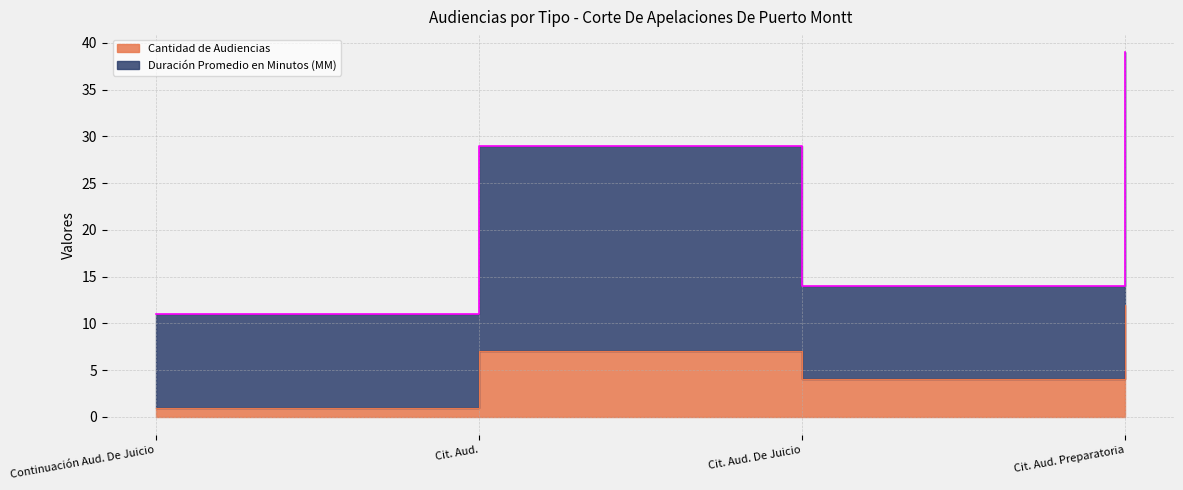

True or false: Cantidad de Audiencias and Duración Promedio en Minutos (MM) cross at least once.

False